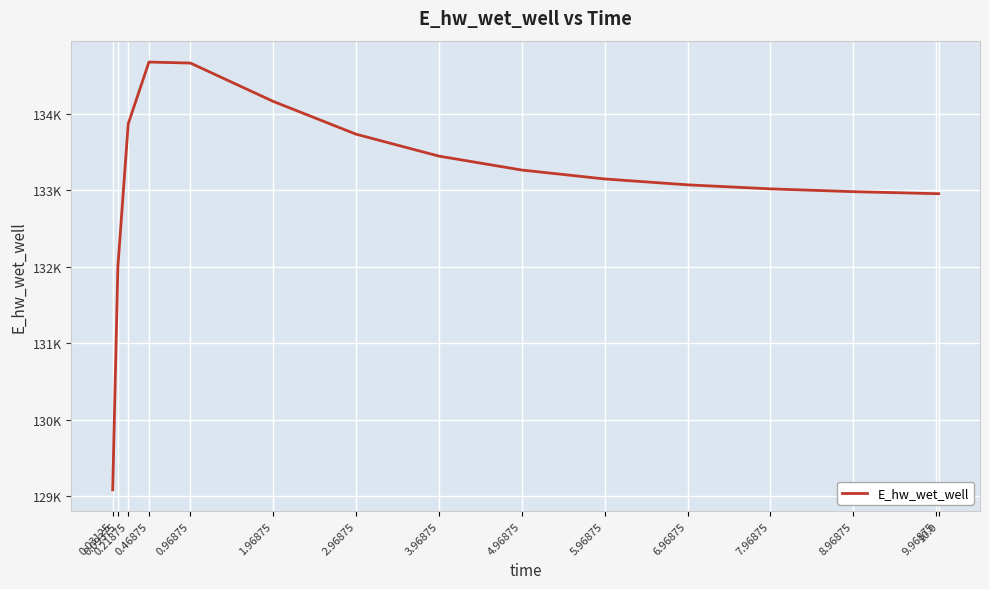

What is the difference between the maximum and minimum values?

5586.6